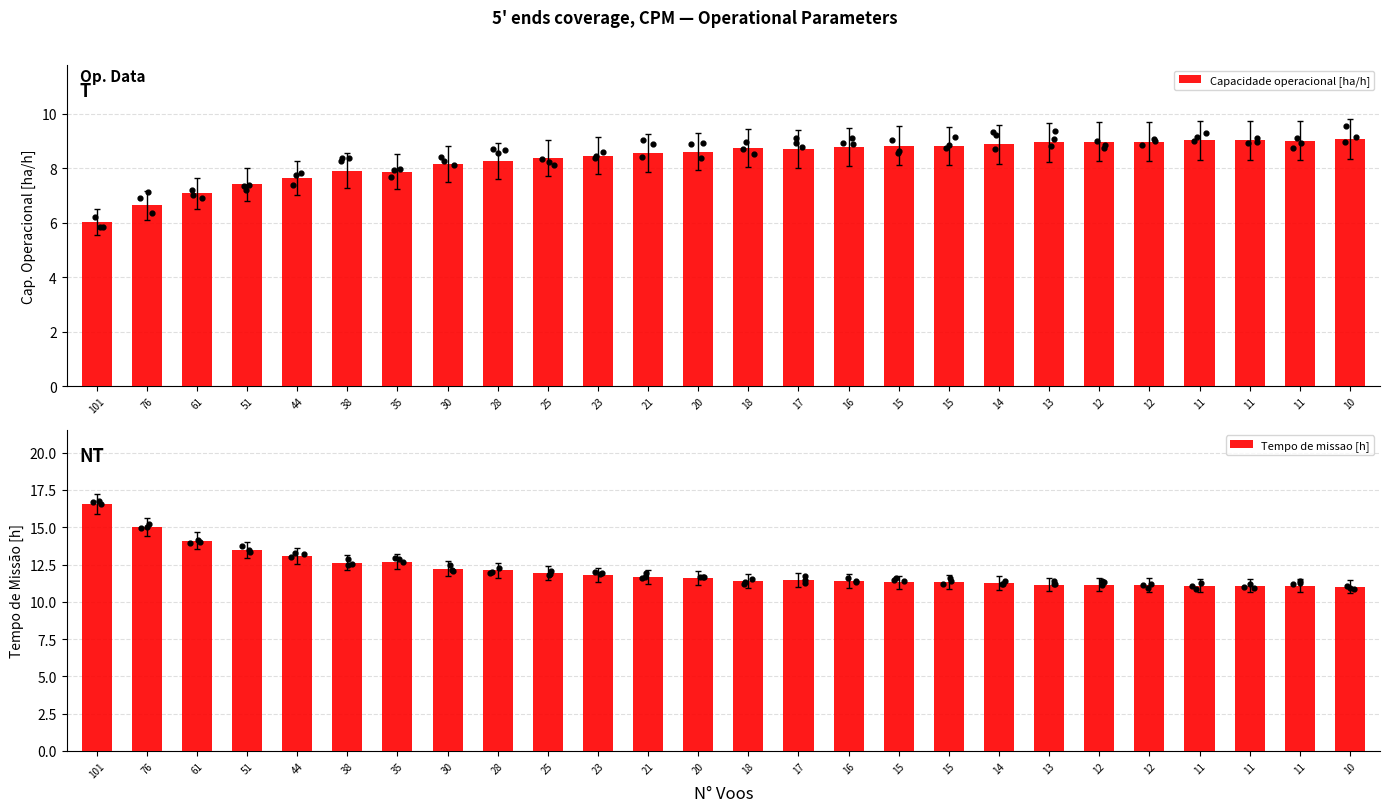

What are all the series names shown in the legend?

Capacidade operacional [ha/h], Tempo de missao [h]